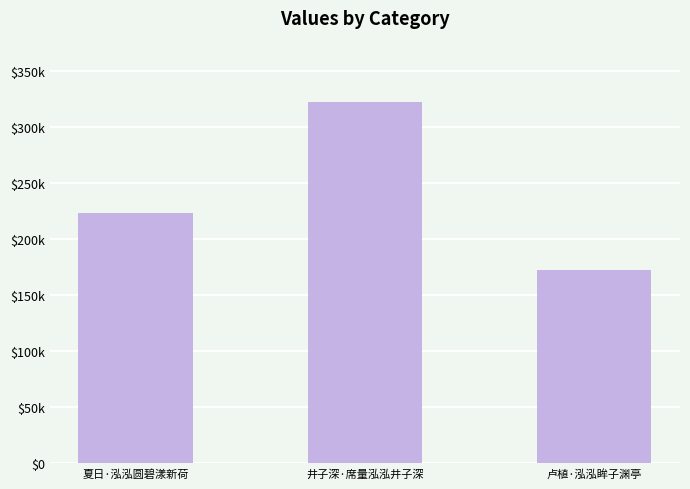

What is the average value?

239753